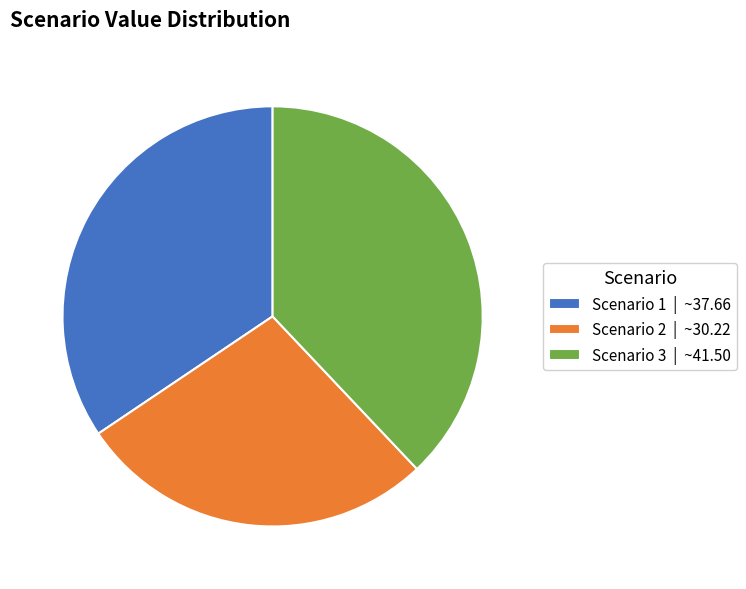

Count the number of slices in the pie.

3